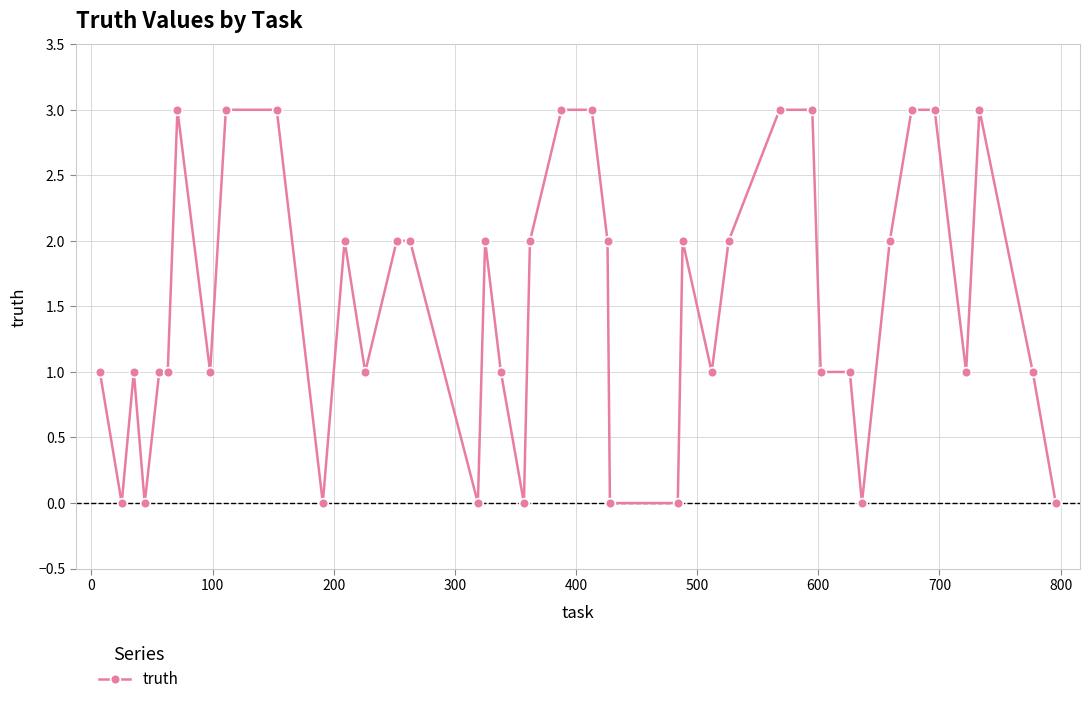

What is the difference between the second highest and second lowest values?

3